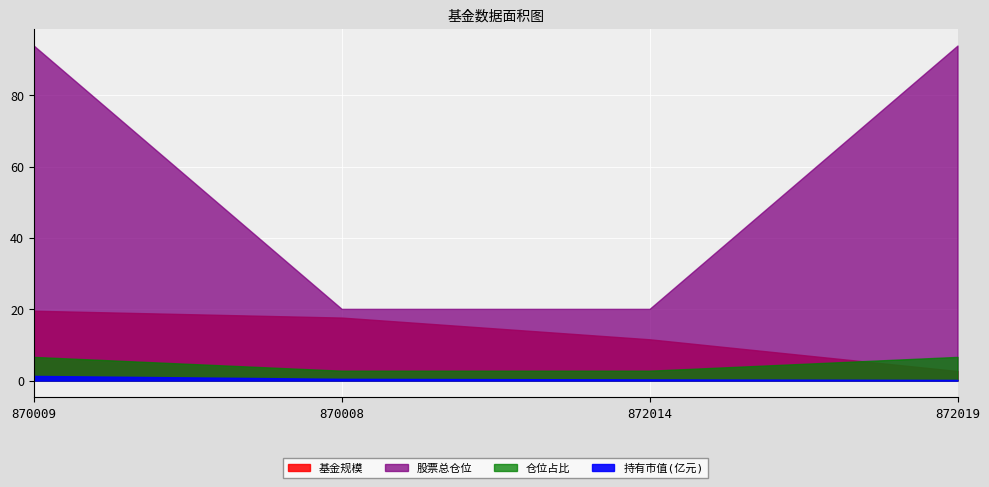

Where is 仓位占比 nearest to the value 4?

870008